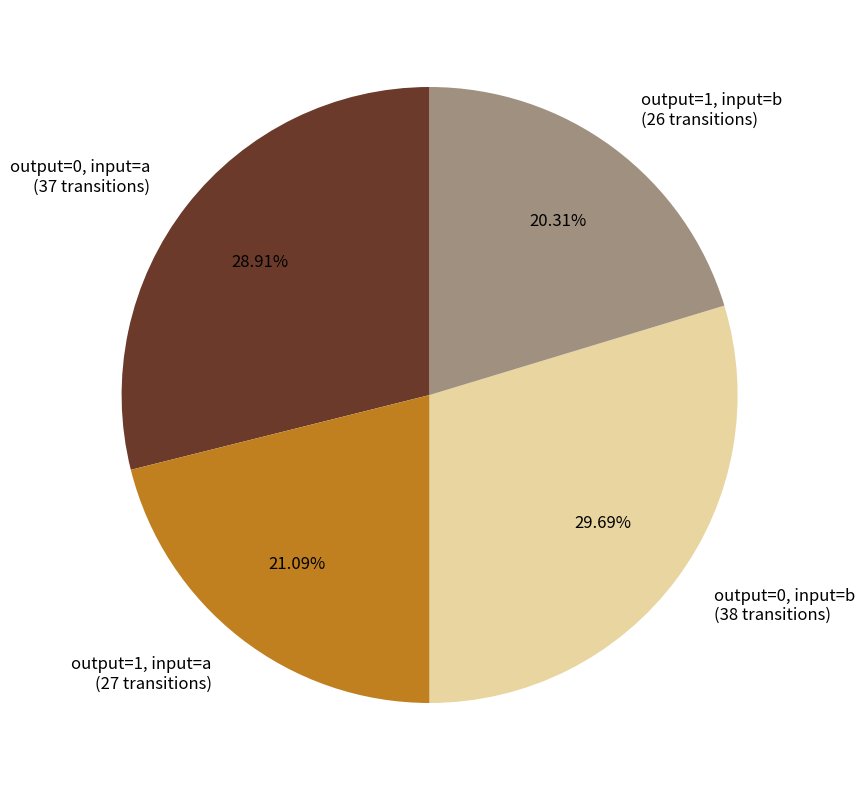

How many segments does this pie chart have?

4